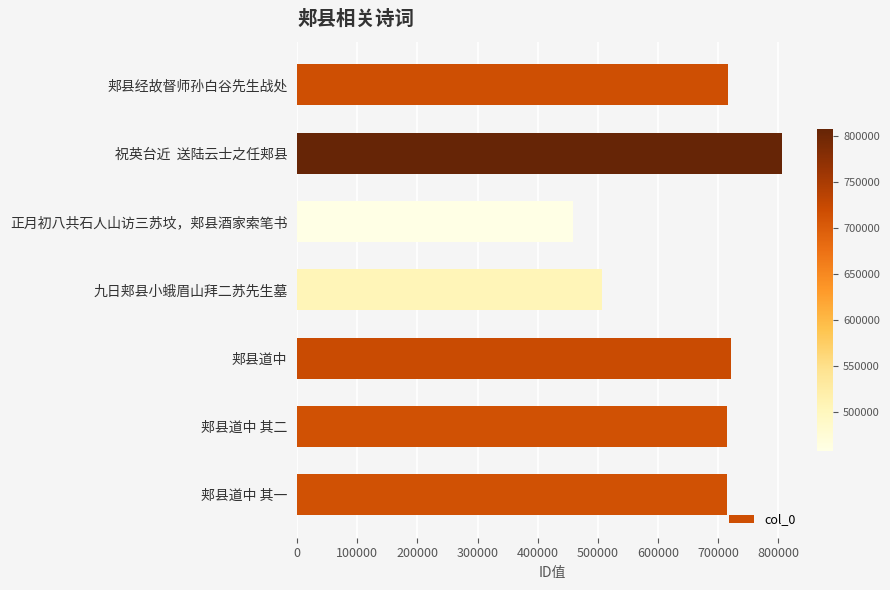

Which label corresponds to the largest value in the chart?

祝英台近  送陆云士之任郏县